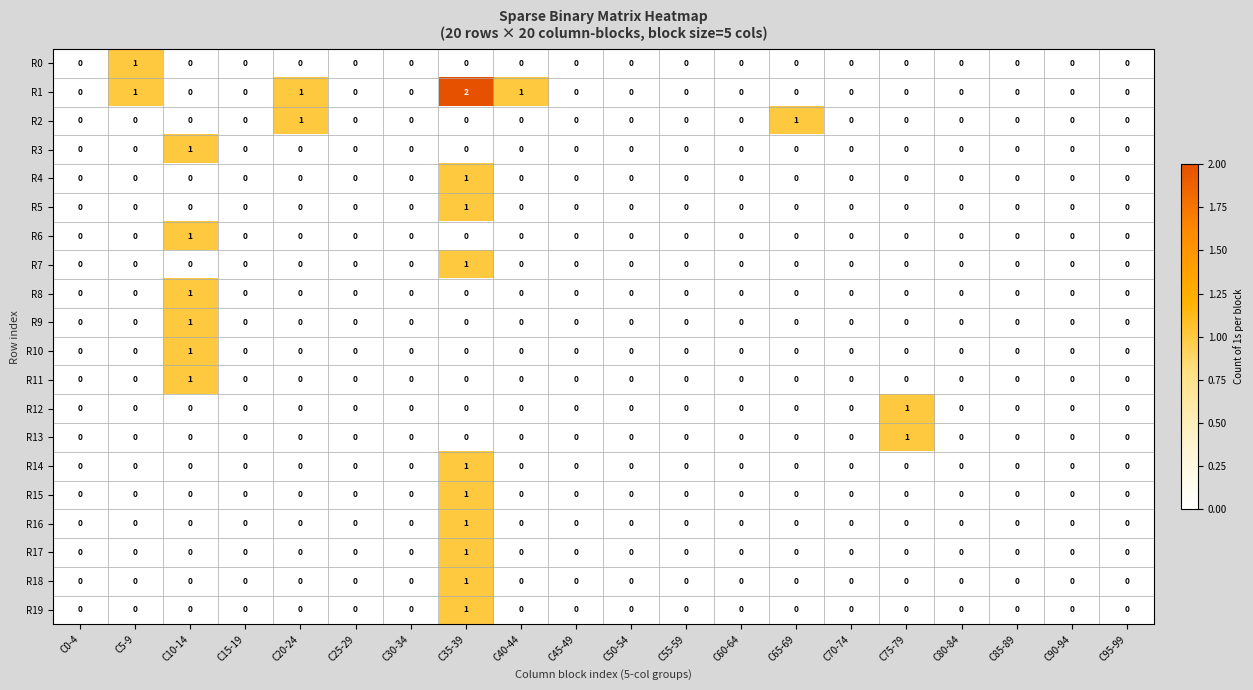

At which category is the sum across all series the highest?

C35-39